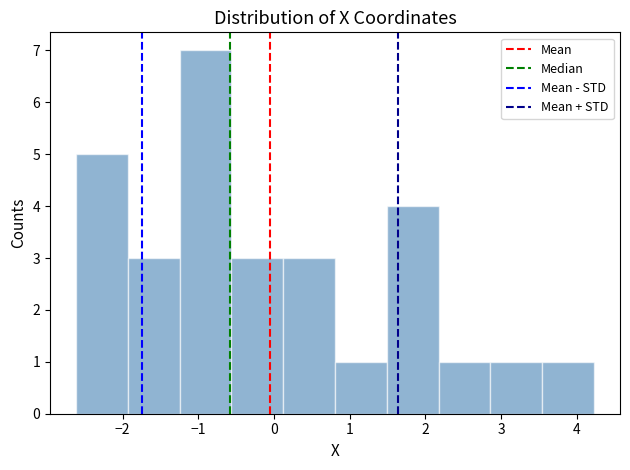

Reading left to right, transcribe this chart: for each bar, give the range it covers on the x-axis and its height. Neither the bar edges nor the heights are printed on the chart, so give them approximately, as read against the axes.

-2.6 to -1.9: 5
-1.9 to -1.2: 3
-1.2 to -0.6: 7
-0.6 to 0.1: 3
0.1 to 0.8: 3
0.8 to 1.5: 1
1.5 to 2.2: 4
2.2 to 2.9: 1
2.9 to 3.5: 1
3.5 to 4.2: 1